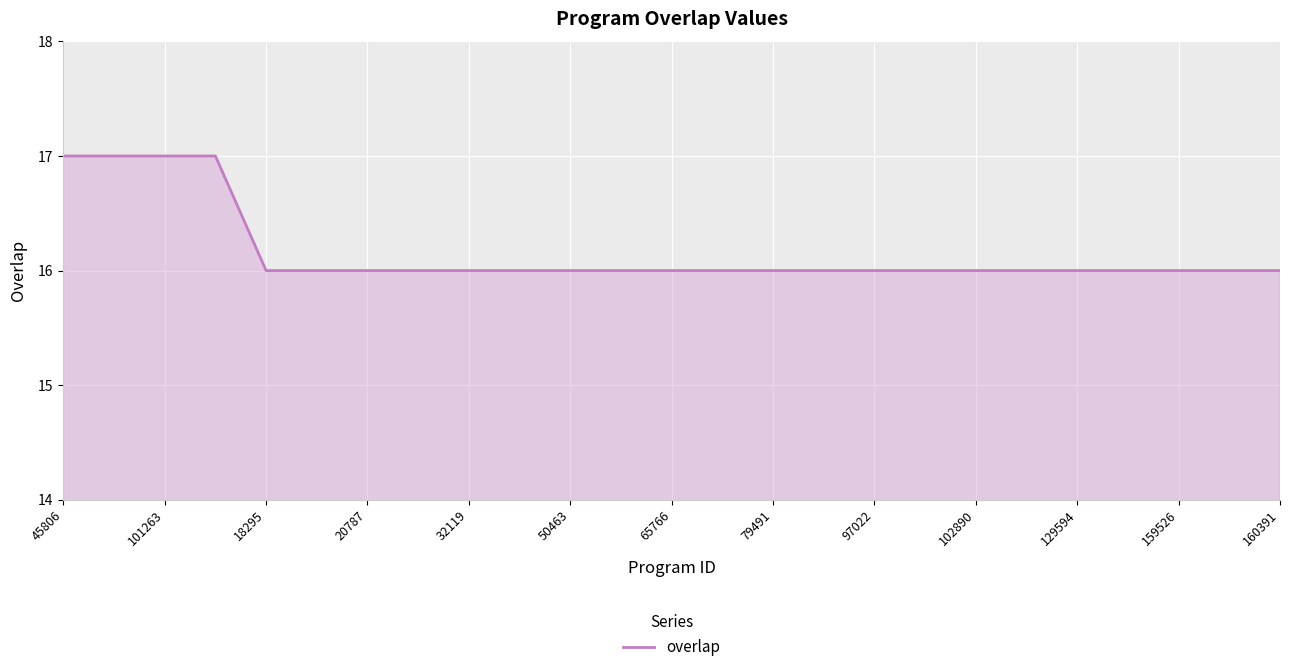

What is the smallest value displayed?

16